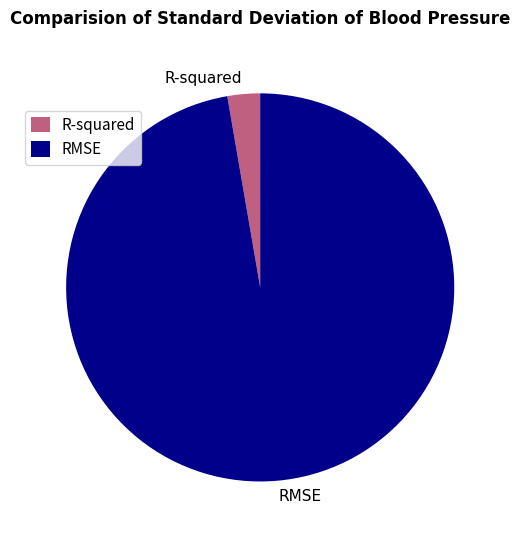

Is there any slice that represents more than half of the pie?

Yes